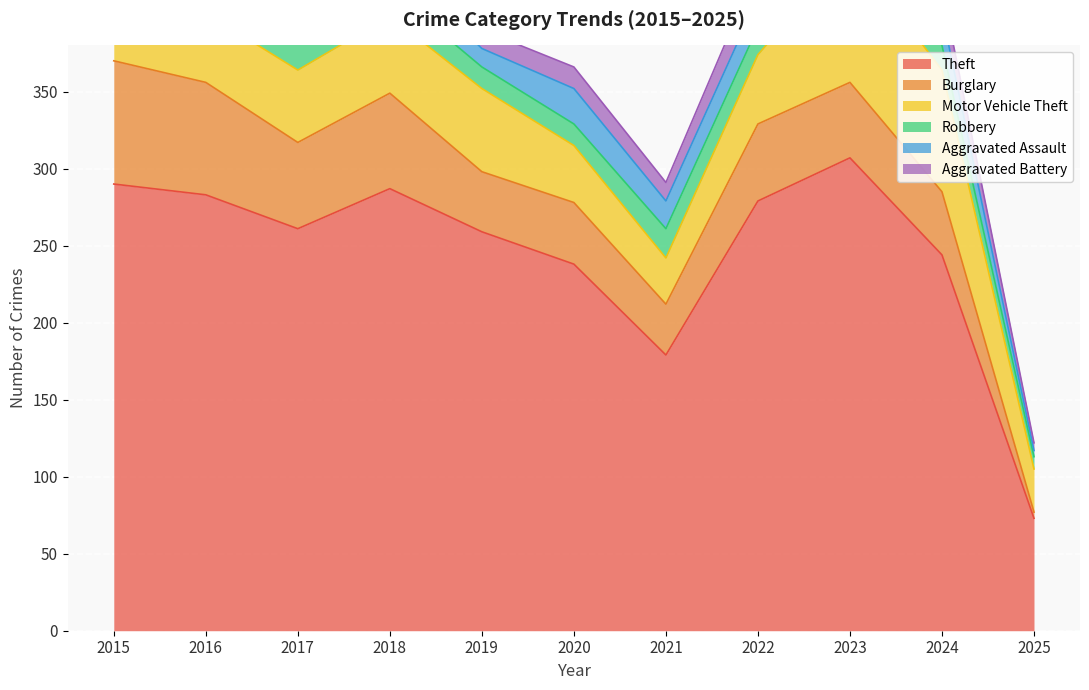

What is the sum of the Motor Vehicle Theft values at 2019 and 2023?

140